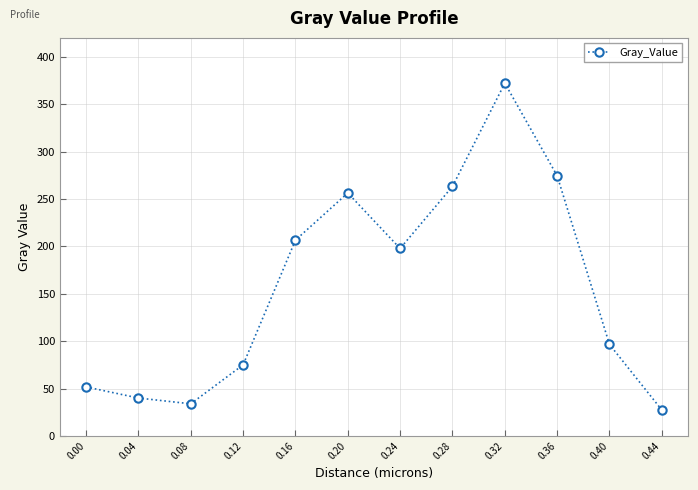

Does the chart have visible grid lines?

Yes